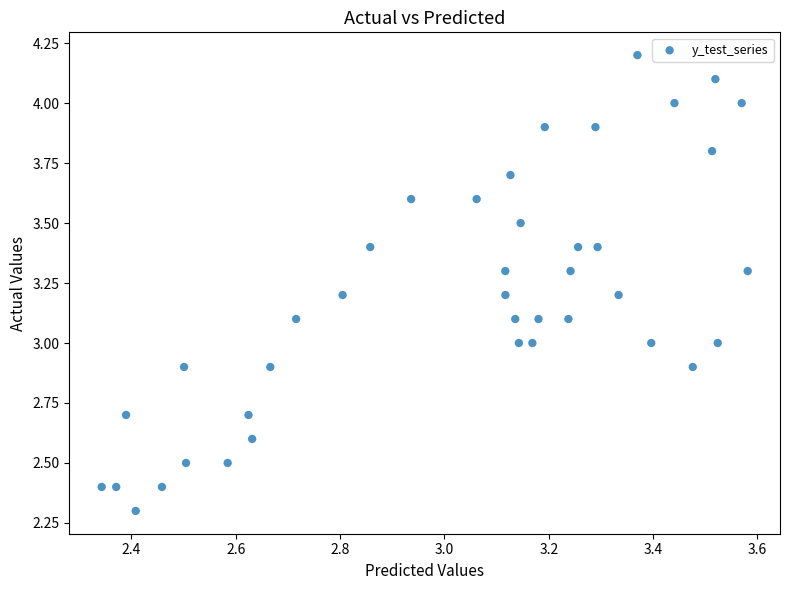

What is the range of Y values (max minus min)?

1.9